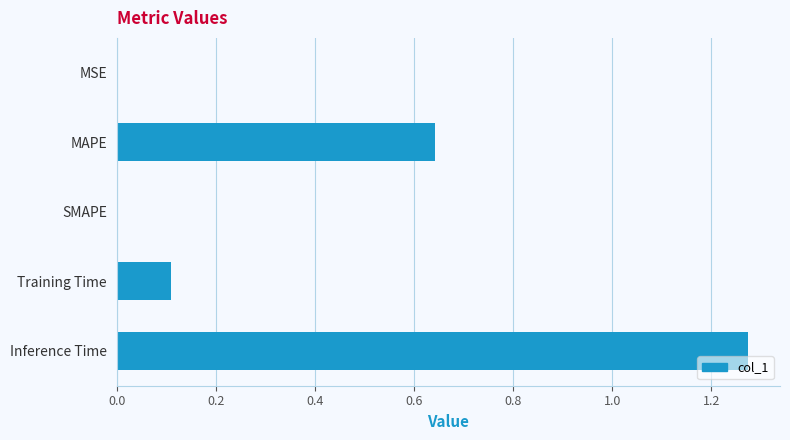

Which category has the highest value across all series?

Inference Time